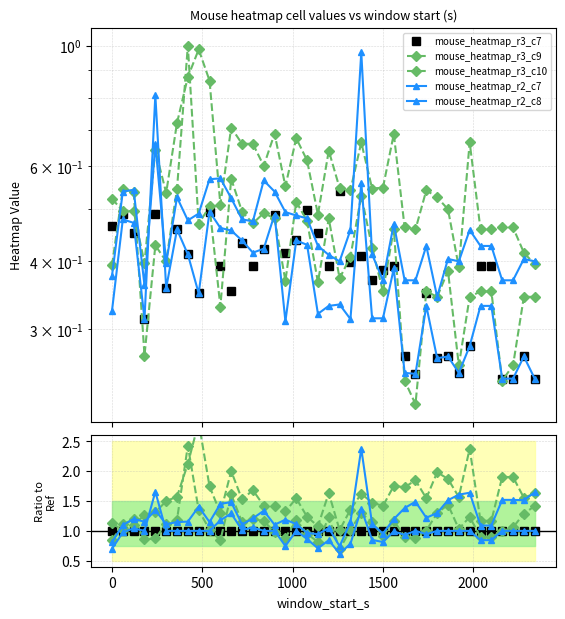

True or false: mouse_heatmap_r2_c8 and mouse_heatmap_r2_c7 intersect in this chart.

True